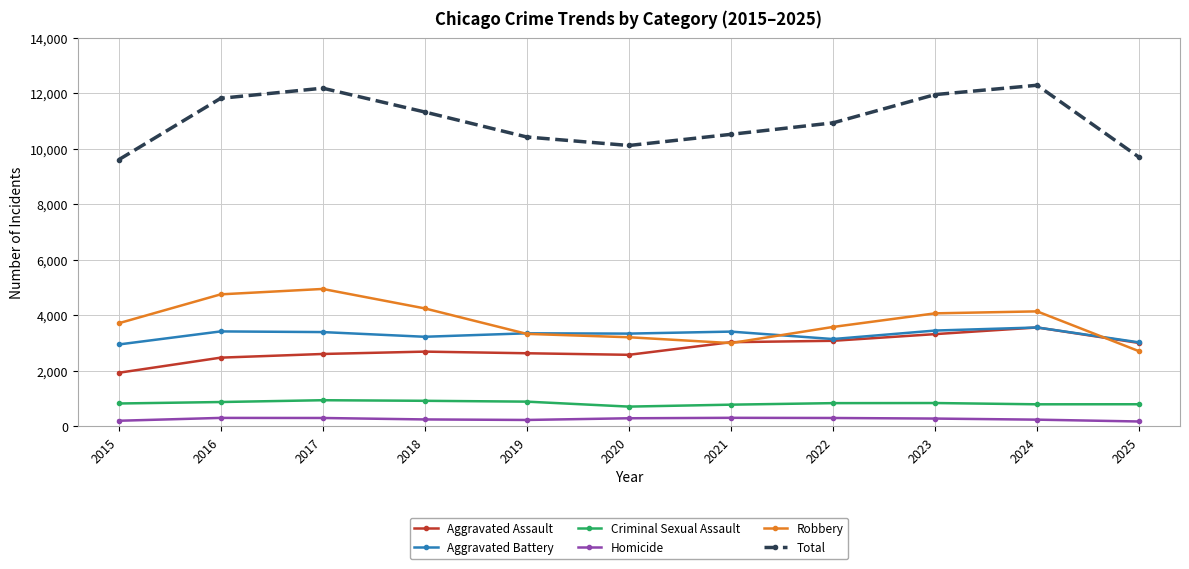

What is the difference between the second highest and minimum values in the Criminal Sexual Assault series?

209